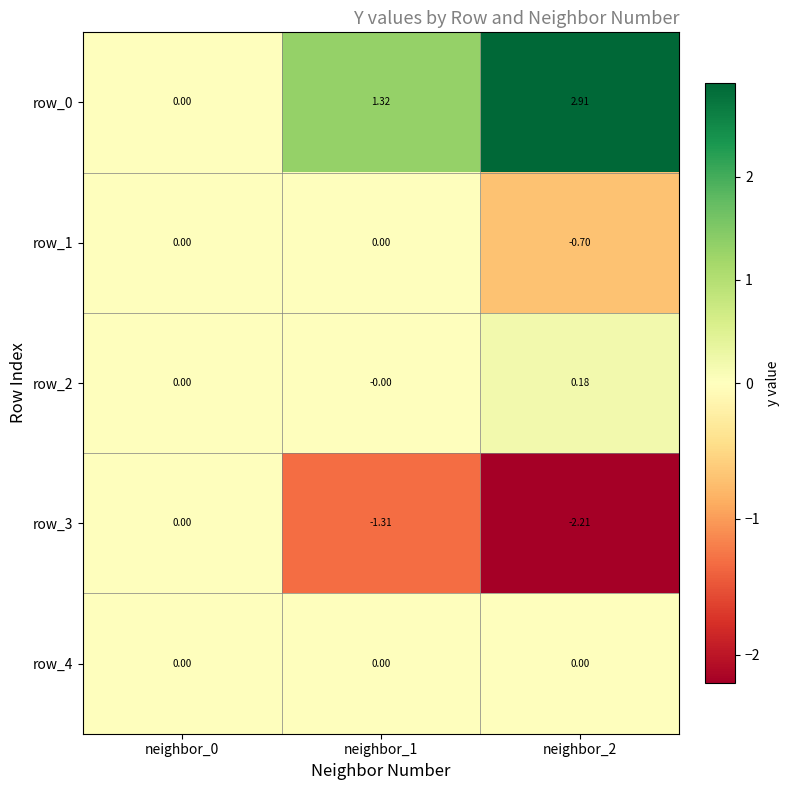

Is the value of row_1 at neighbor_2 greater than the value of row_4 at neighbor_0?

No